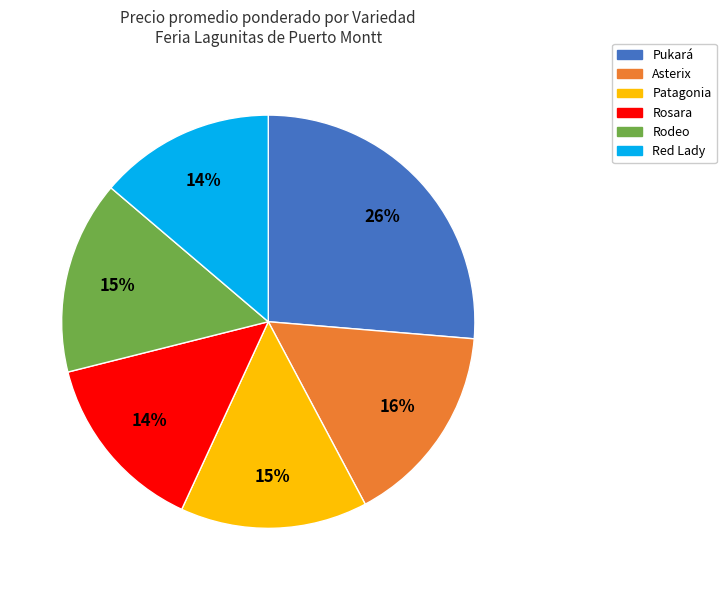

True or false: Pukará accounts for 18% of the total.

False